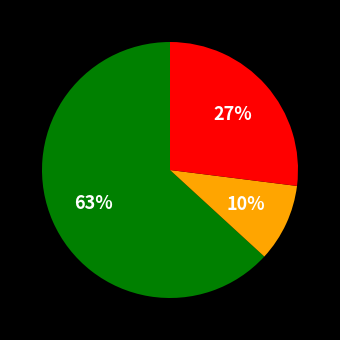

To the nearest percent, what is the average slice percentage?

33%